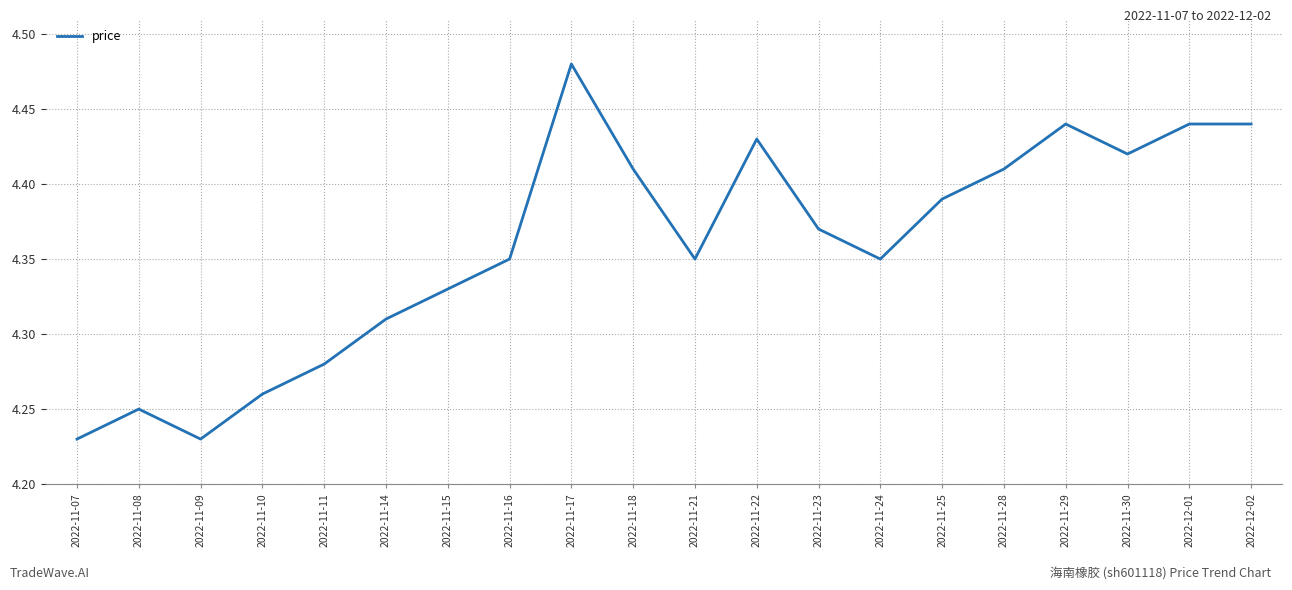

How many interior local valleys (lower than both neighbors) does the data have?

4